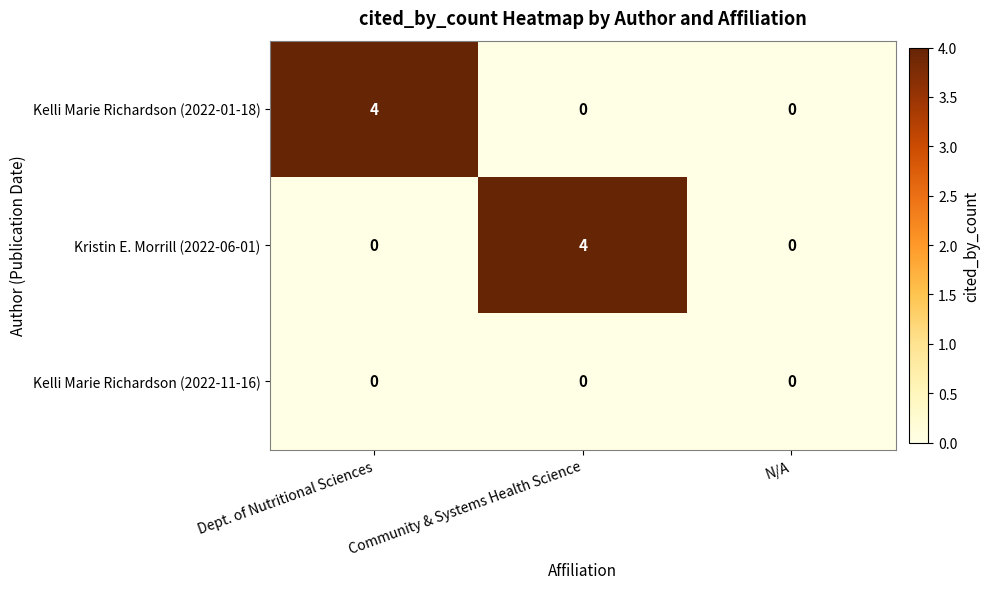

Between Community & Systems Health Science and N/A, which series saw the biggest shift?

Kristin E. Morrill (2022-06-01)